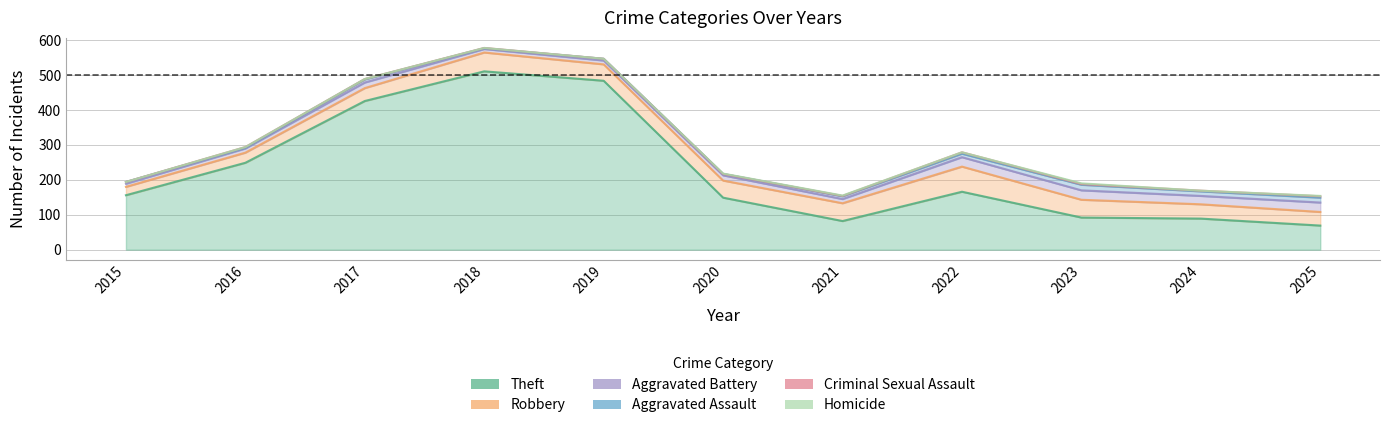

What is the sum of the Criminal Sexual Assault values at 2025 and 2017?

5